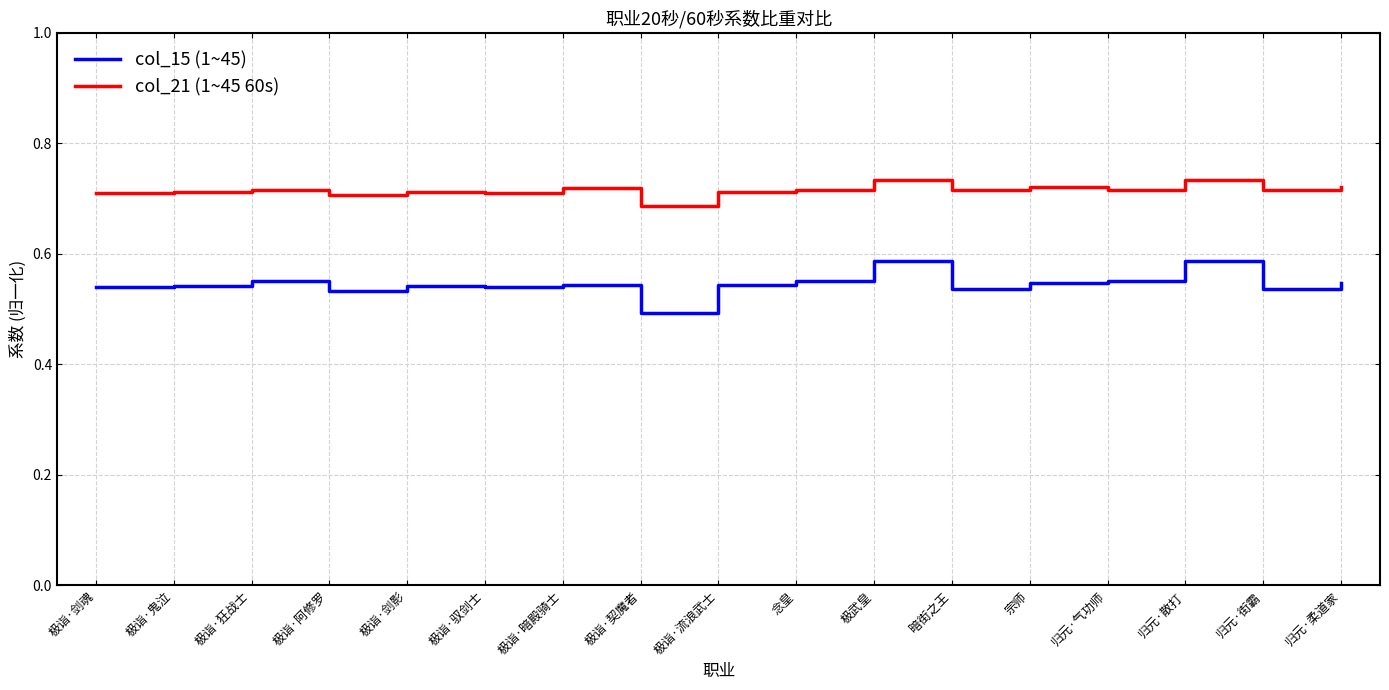

The value of col_21 (1~45 60s) at 极诣·狂战士 is 0.7. True or false?

True